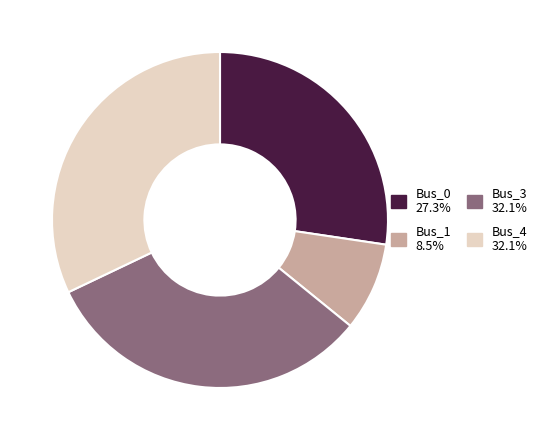

Do Bus_0 and Bus_1 together represent more than half of the pie?

No